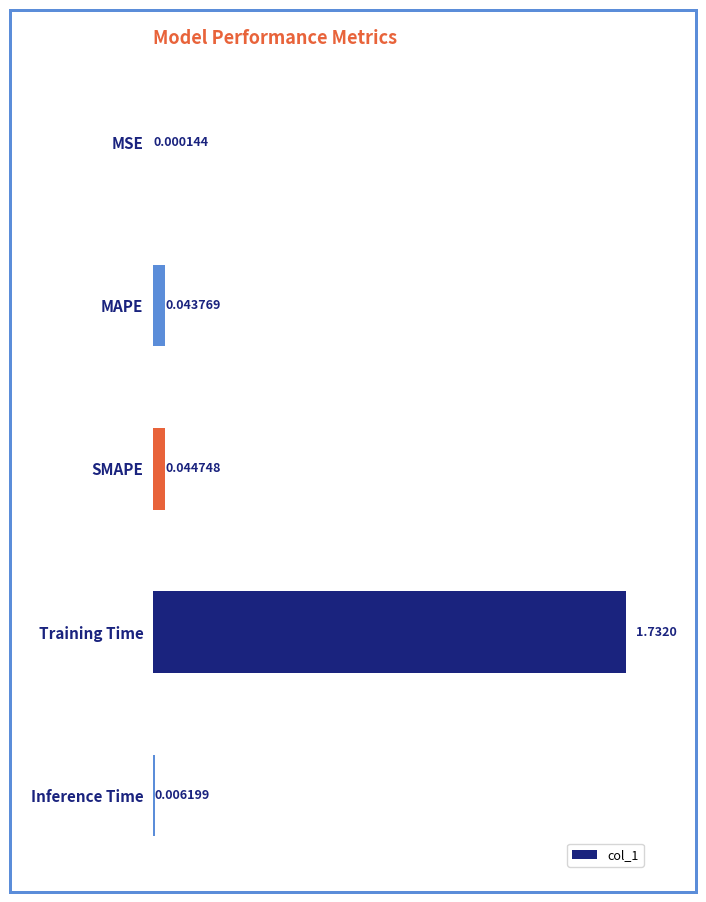

Which has a higher value, SMAPE or MSE?

SMAPE